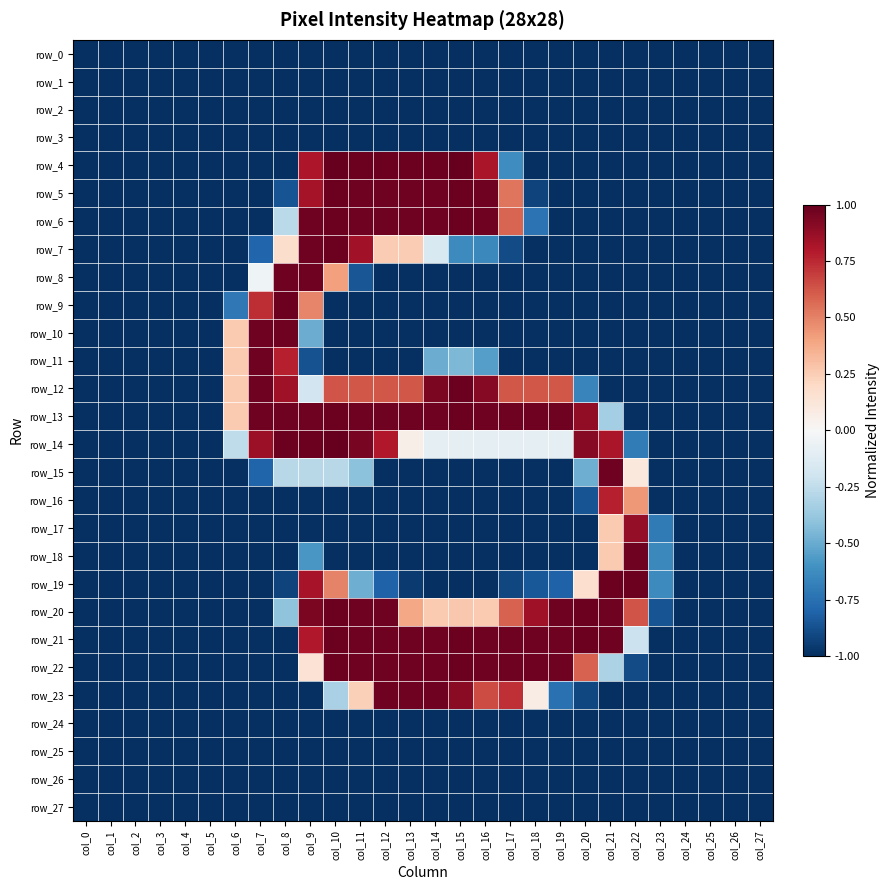

True or false: row_24 has a value of -1.0 at col_27.

True